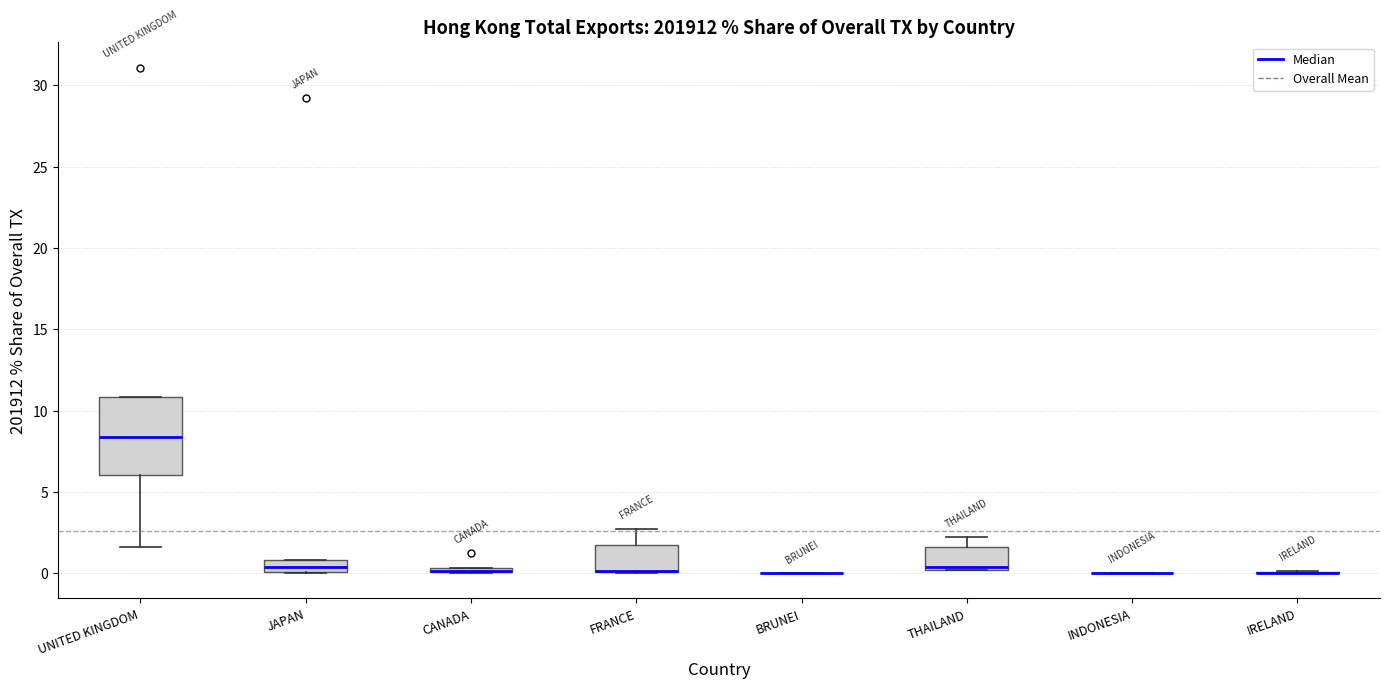

Where does the upper whisker of the box for FRANCE end on the y-axis? The values are not printed on the chart, so give them approximately, as read against the axis.

2.5